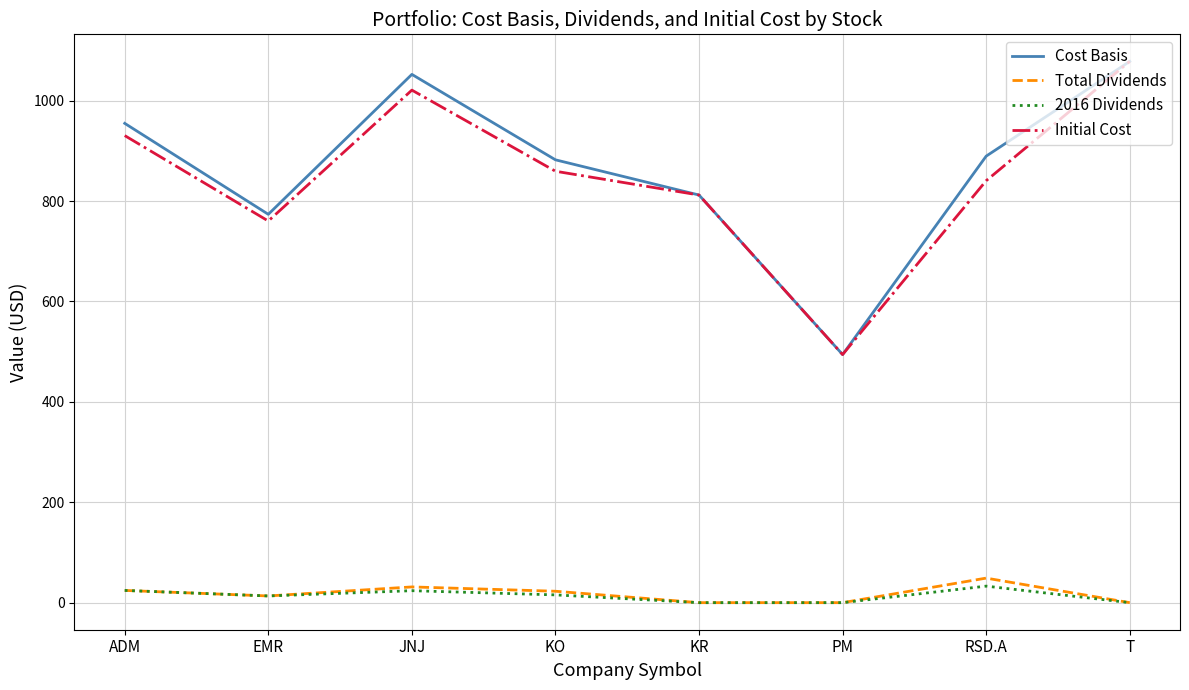

True or false: 2016 Dividends and Initial Cost cross at least once.

False